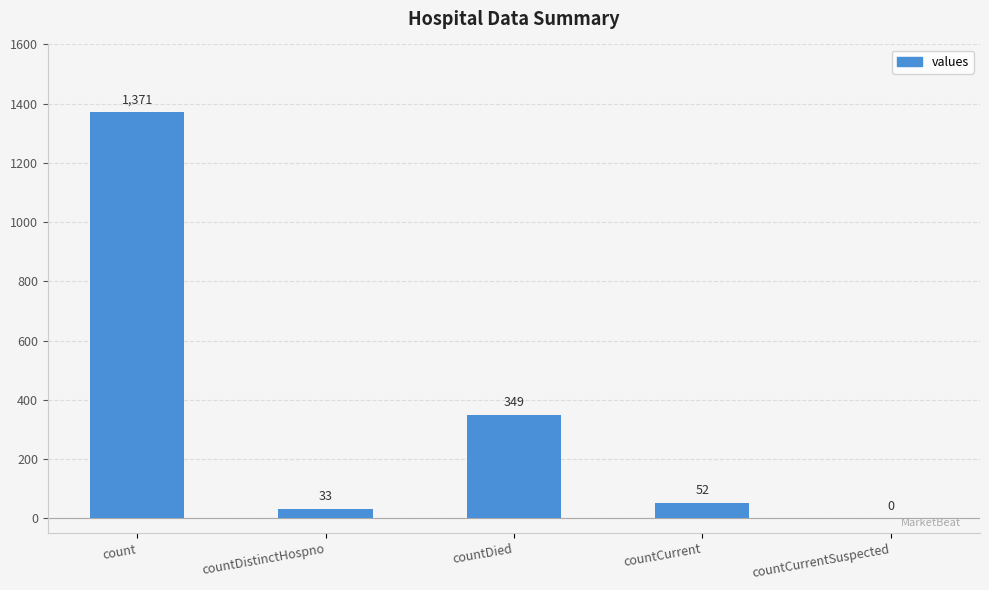

Which label corresponds to the largest value in the chart?

count